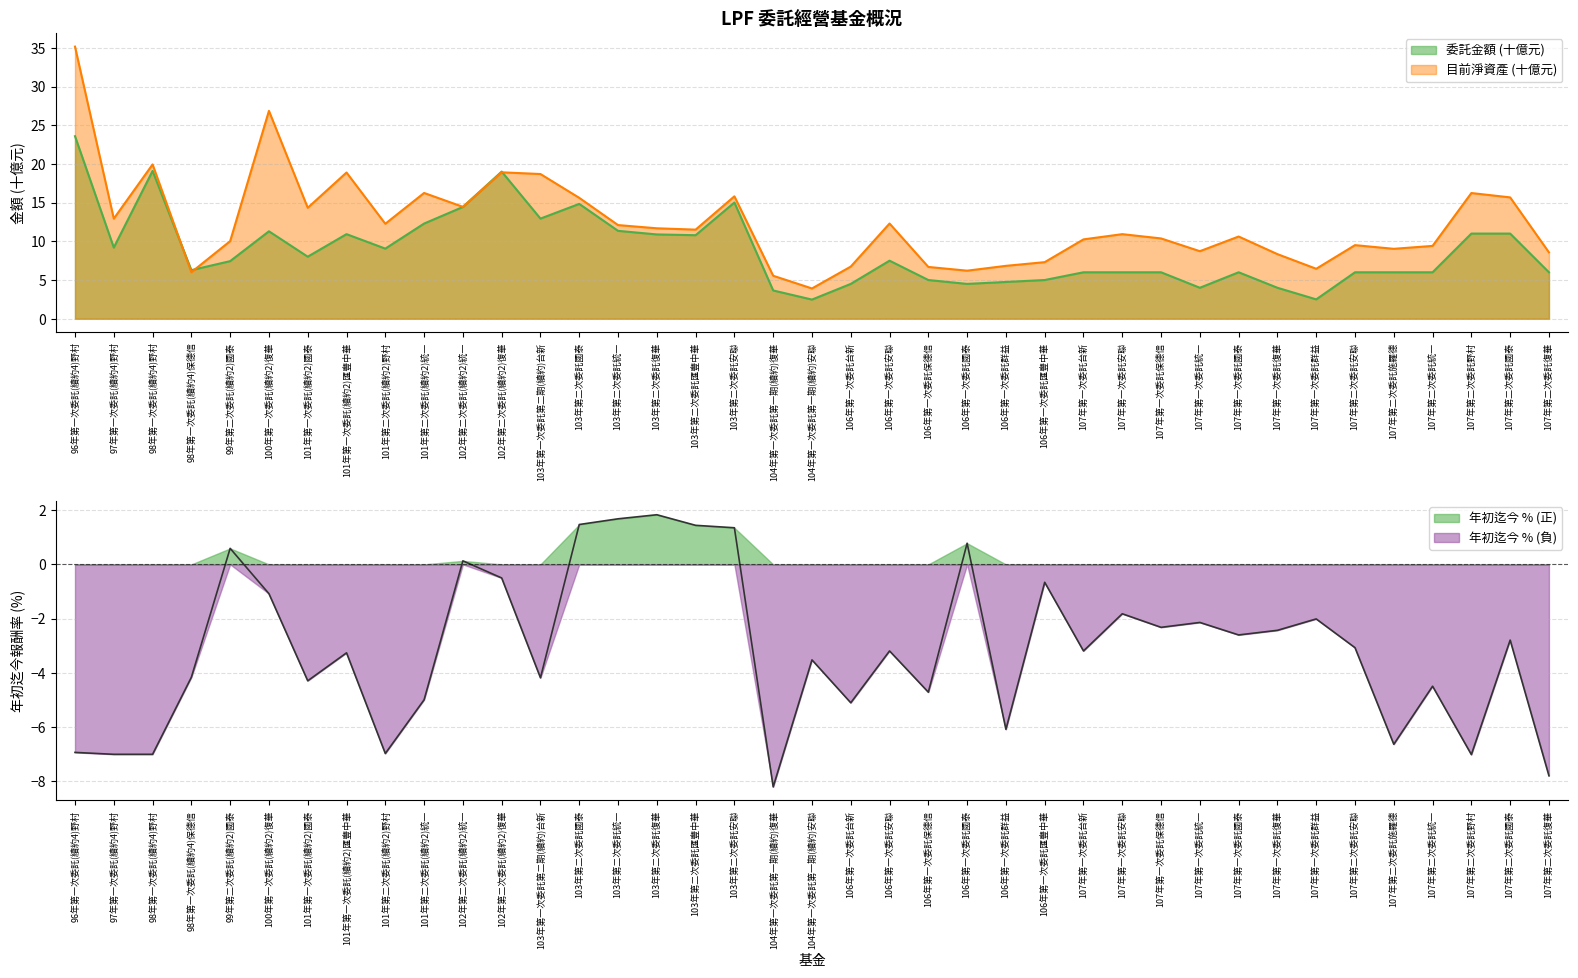

The 年初迄今 % (負) series shows -1.1 at 100年第一次委託(續約2)復華. True or false?

True